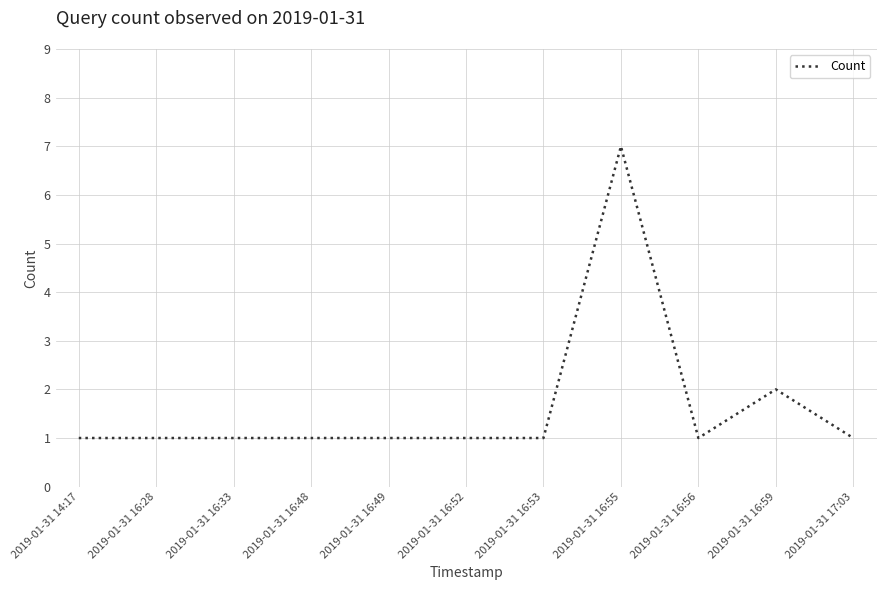

The chart shows a value of 2 at 2019-01-31 16:52. True or false?

False